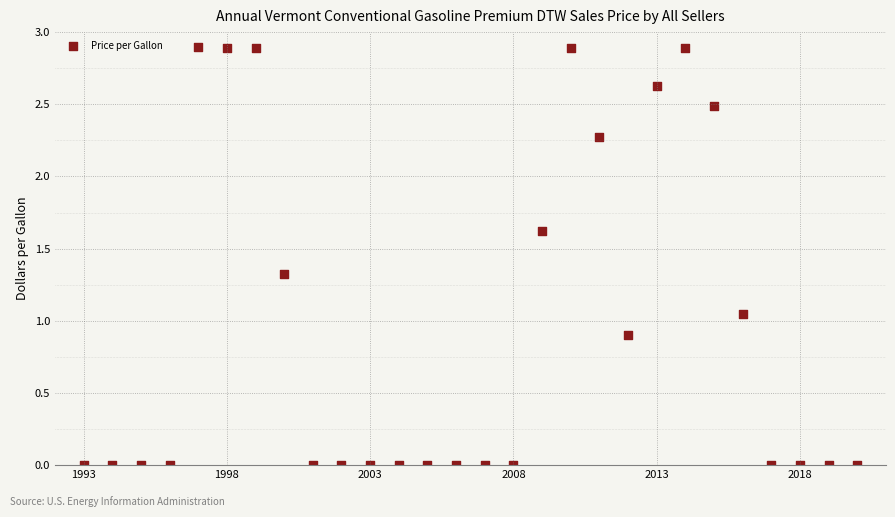

Count the number of points in this scatter plot.

28